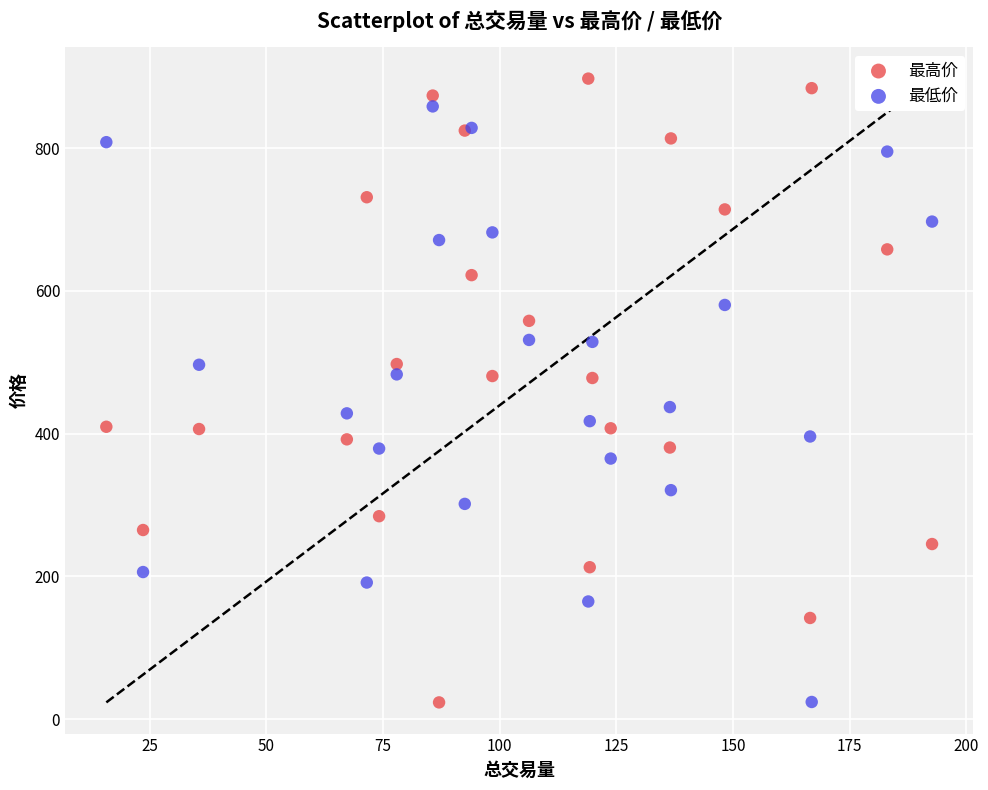

Which series reaches the maximum Y coordinate?

最高价